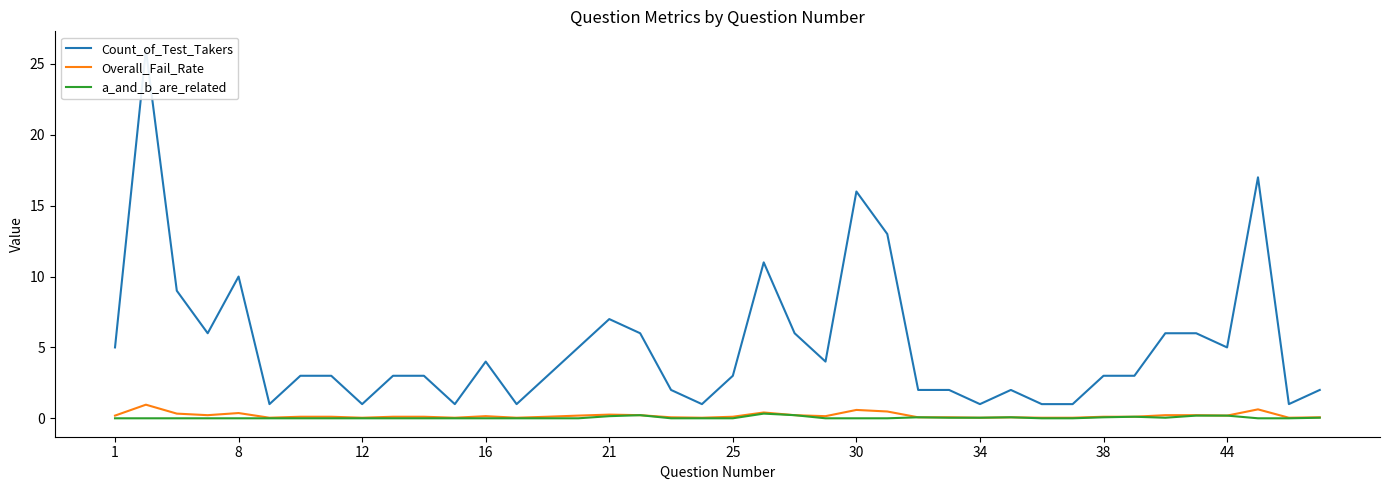

True or false: a_and_b_are_related and Count_of_Test_Takers intersect in this chart.

False